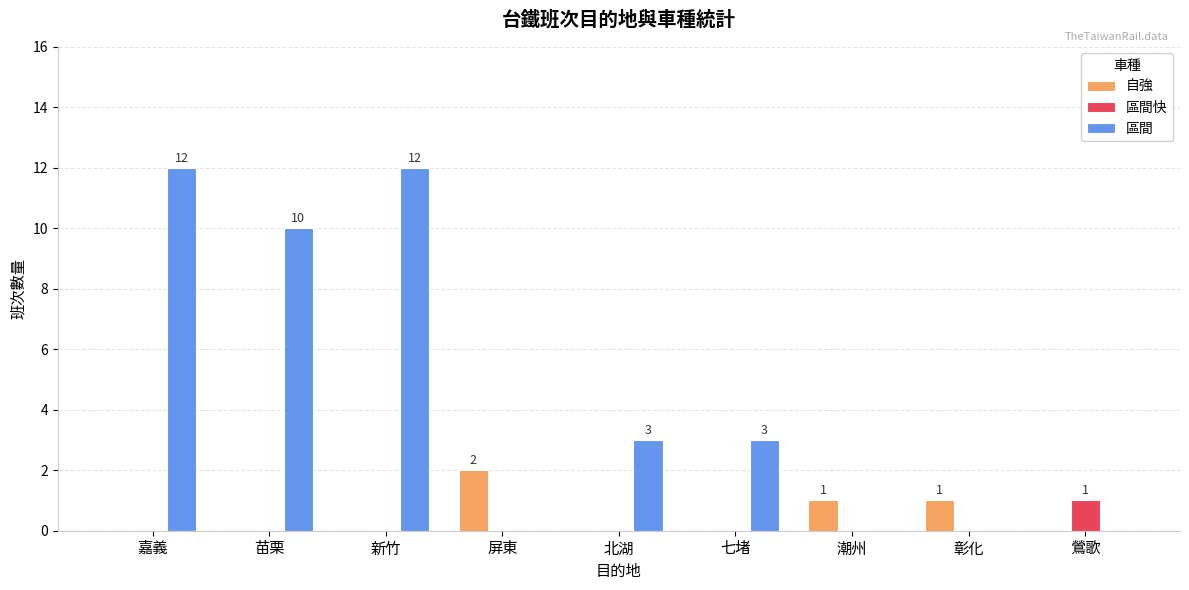

What is the total value across all series at 七堵?

3